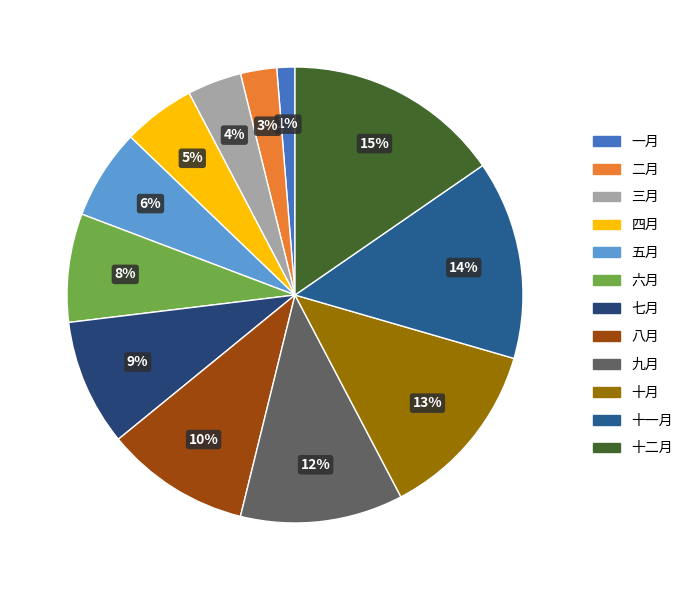

Do 五月 and 十月 together represent more than half of the pie?

No